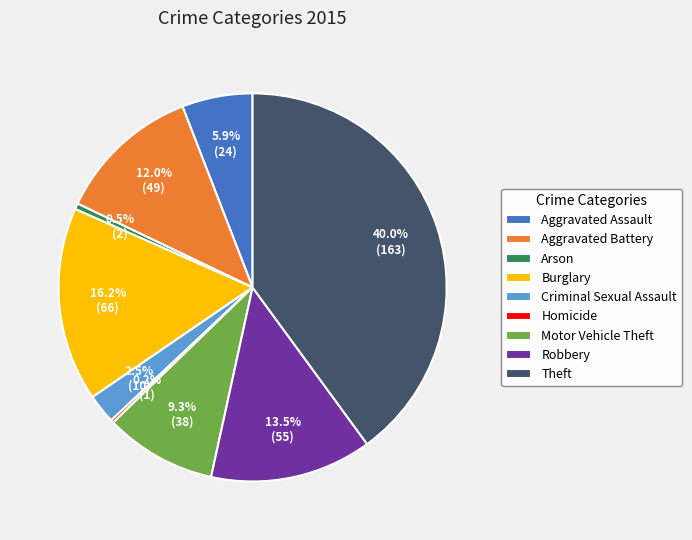

What portion of the pie excludes Burglary?

83.8%